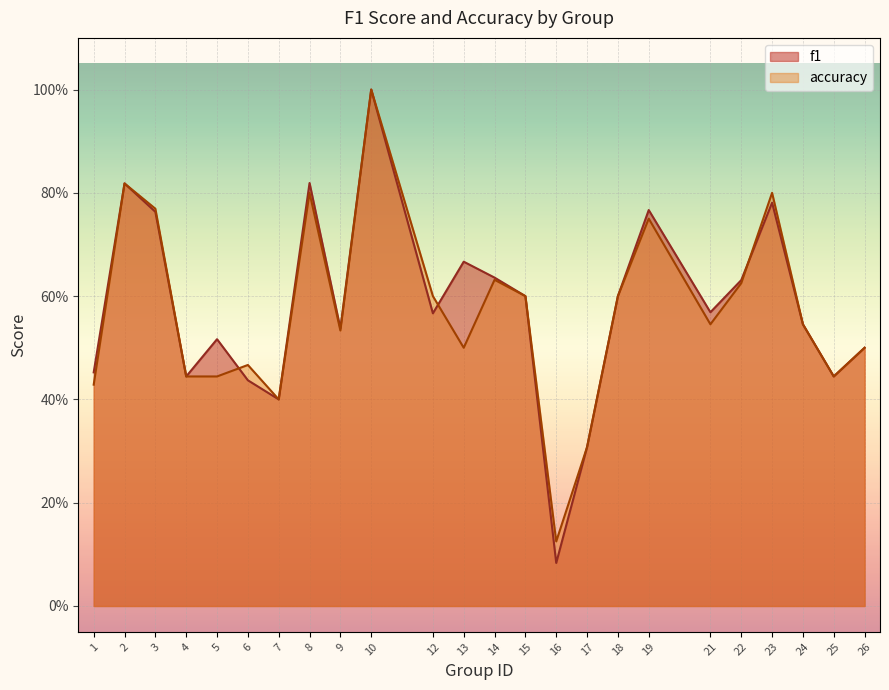

Which series has the largest range (max minus min)?

f1